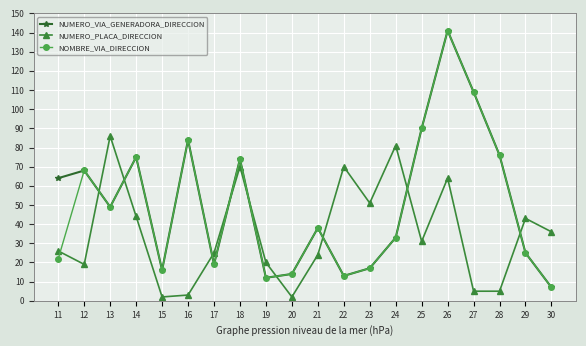

At which category is the sum across all series the highest?

26